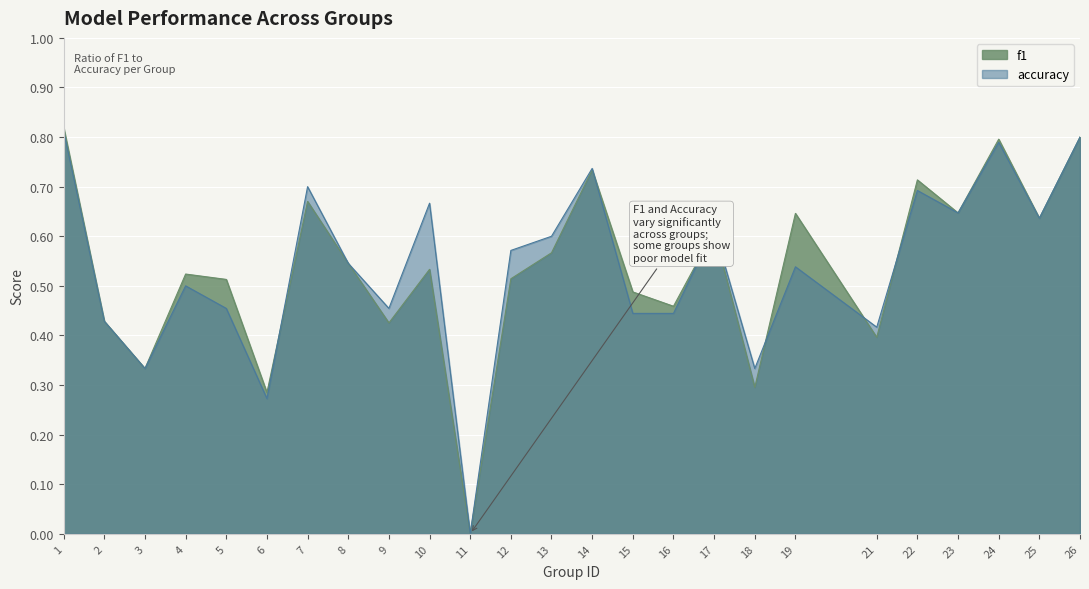

What is the sum of all accuracy values?

13.4